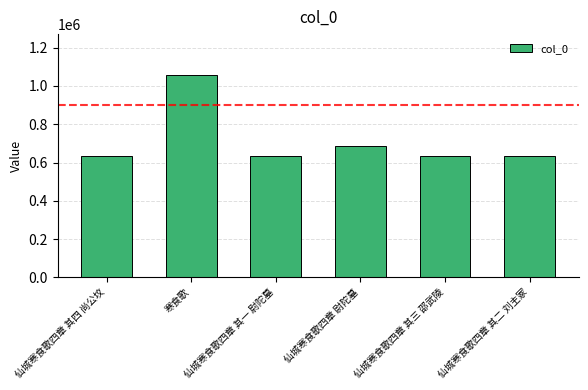

What is the value of the 4th bar from the left?

688029